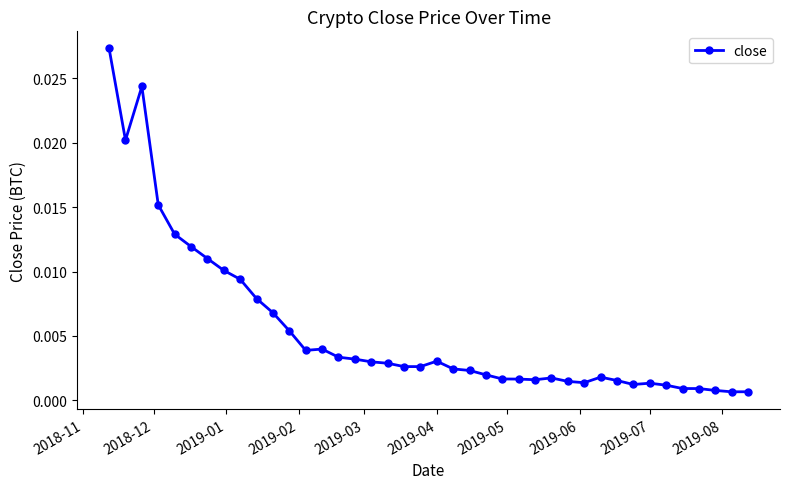

True or false: the data has more than 0 interior local peaks.

True